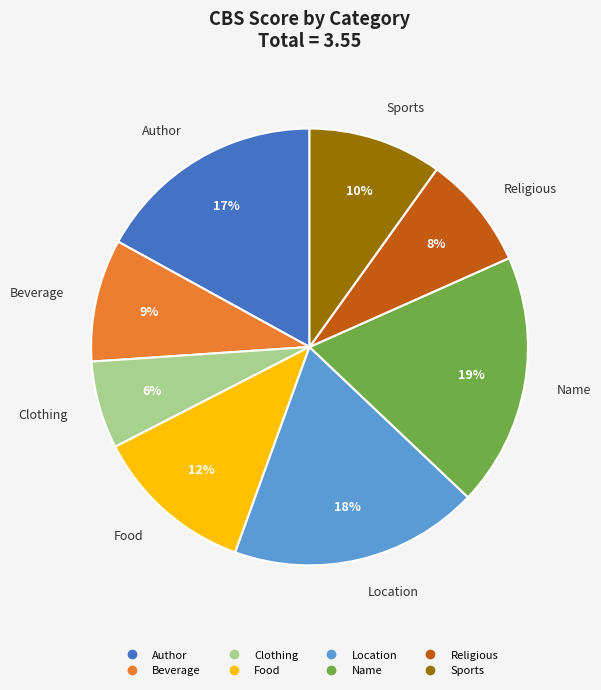

How many slices are in this pie chart?

8